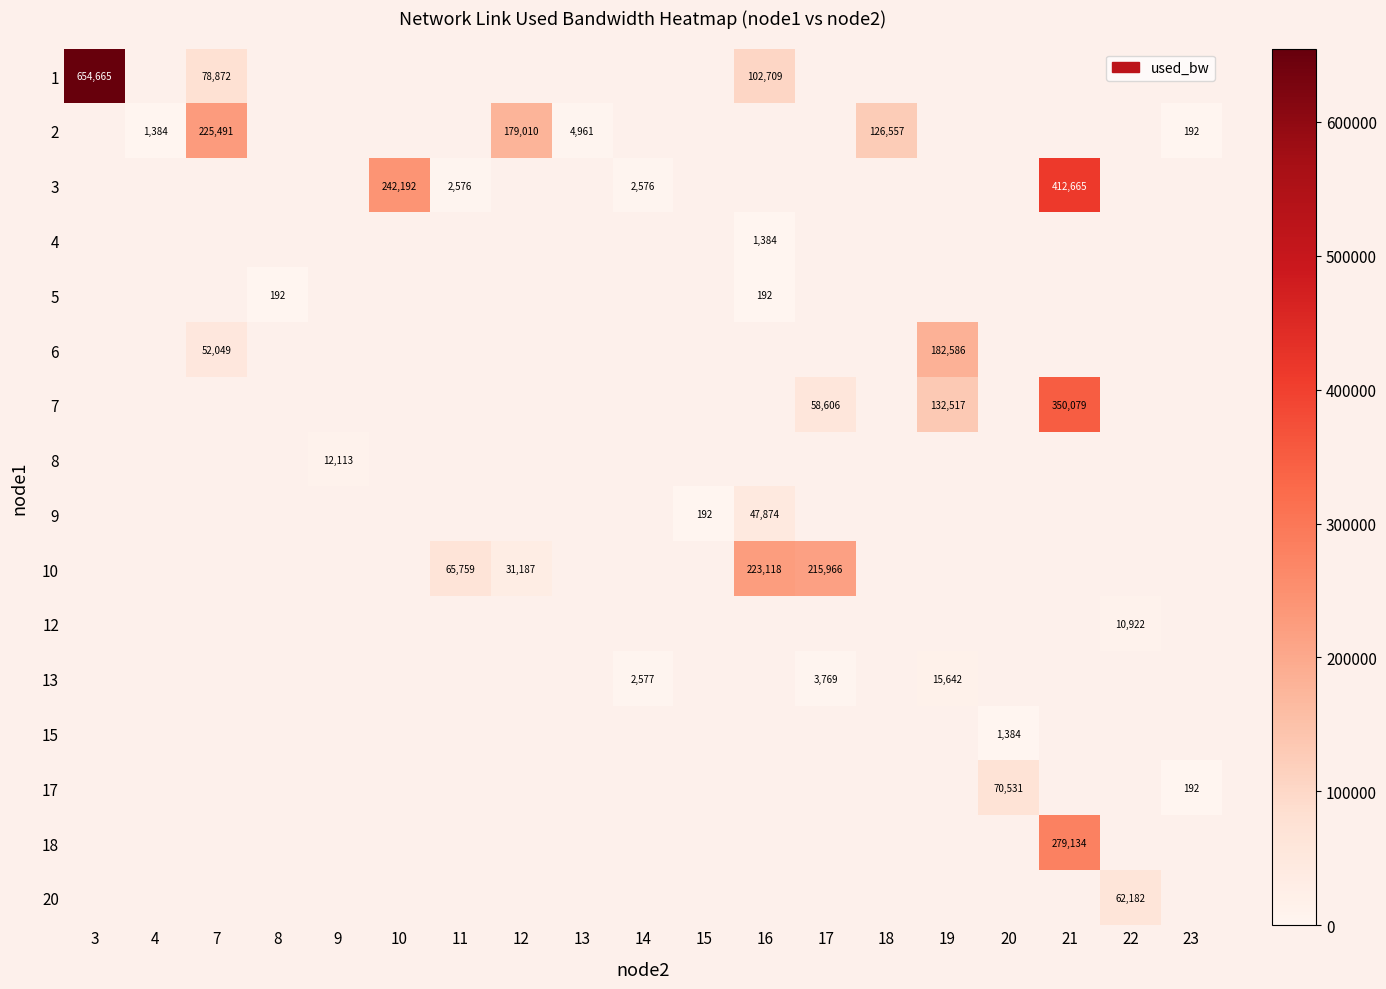

At how many categories does at least one series exceed 205262?

6